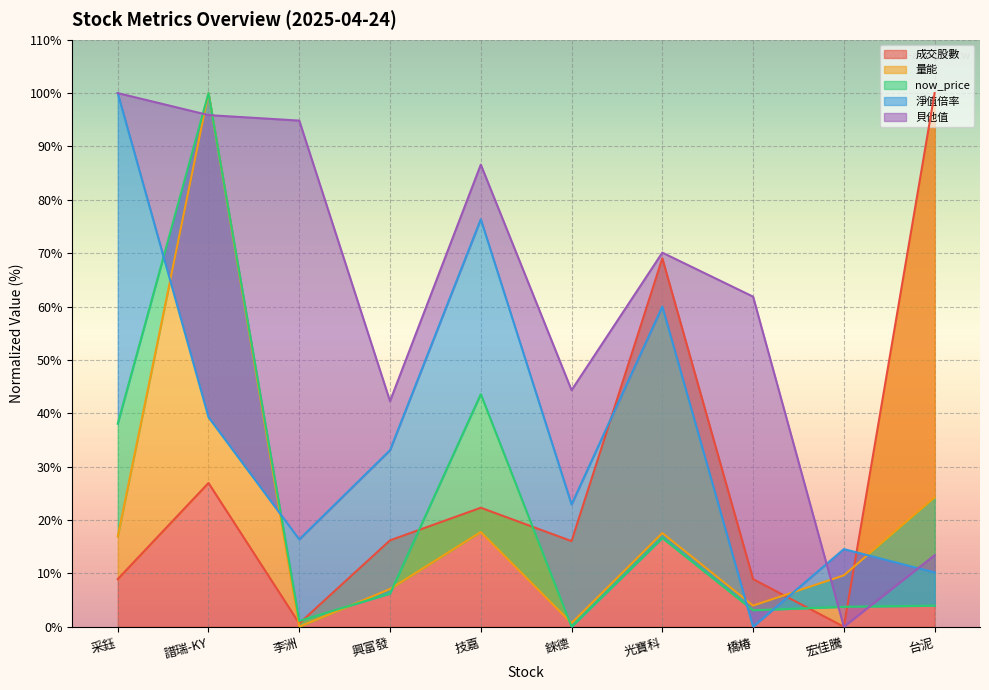

How many values in the 貝他值 series are below 70?

5